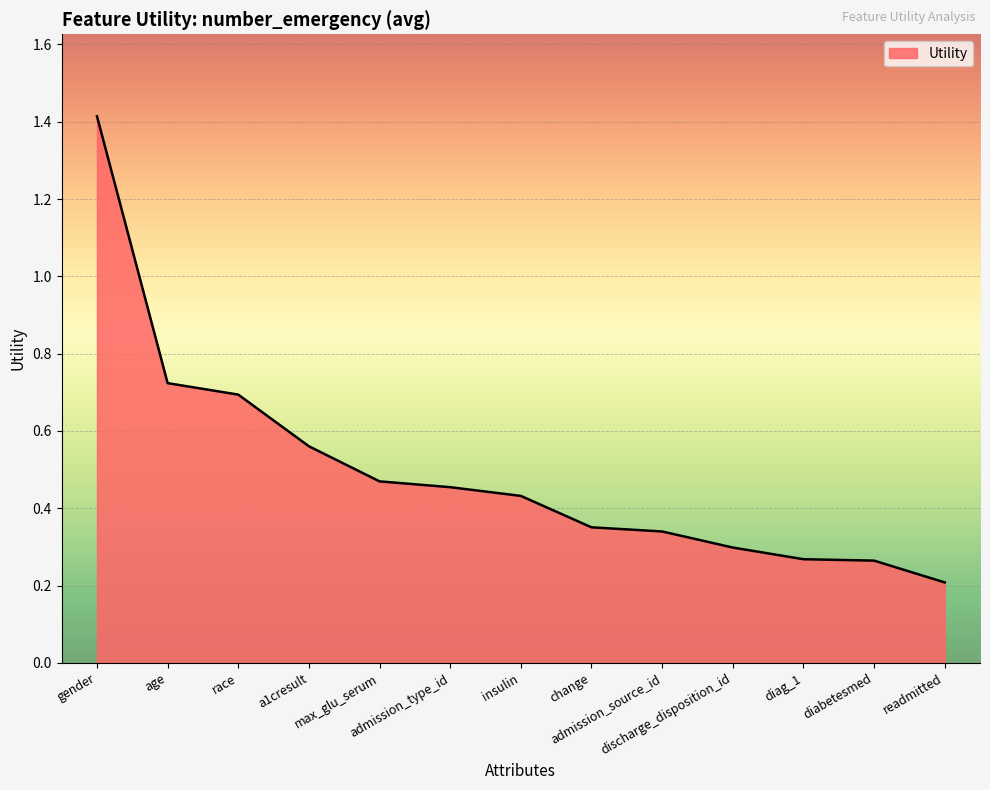

What is the difference between the maximum and minimum values?

1.2